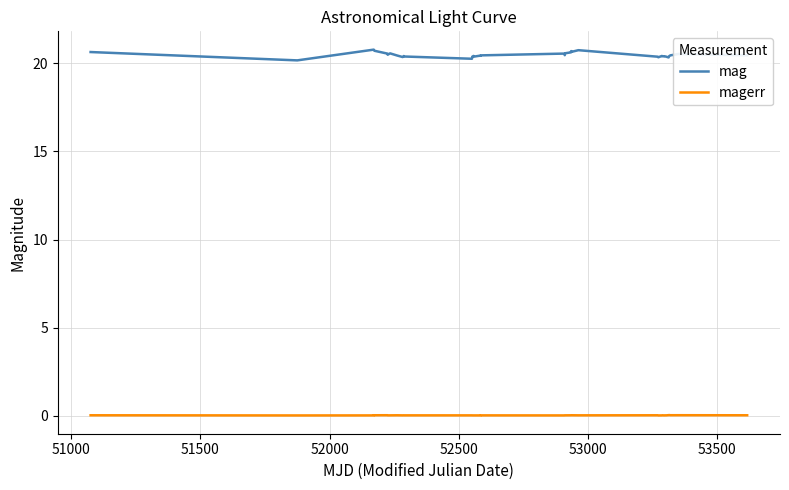

Which series has the largest total across all categories?

mag